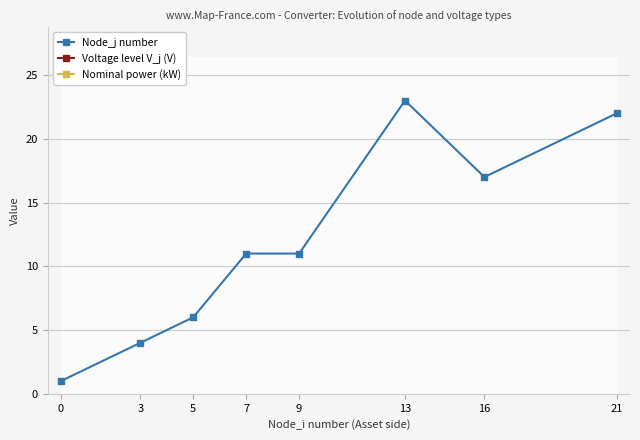

Reading right to left, what are all the values shown in this chart?

Node_j number: 22	17	23	11	11	6	4	1
Voltage level V_j (V): 700	350	700	700	700	700	700	700
Nominal power (kW): 50	50	50	50	50	50	50	50